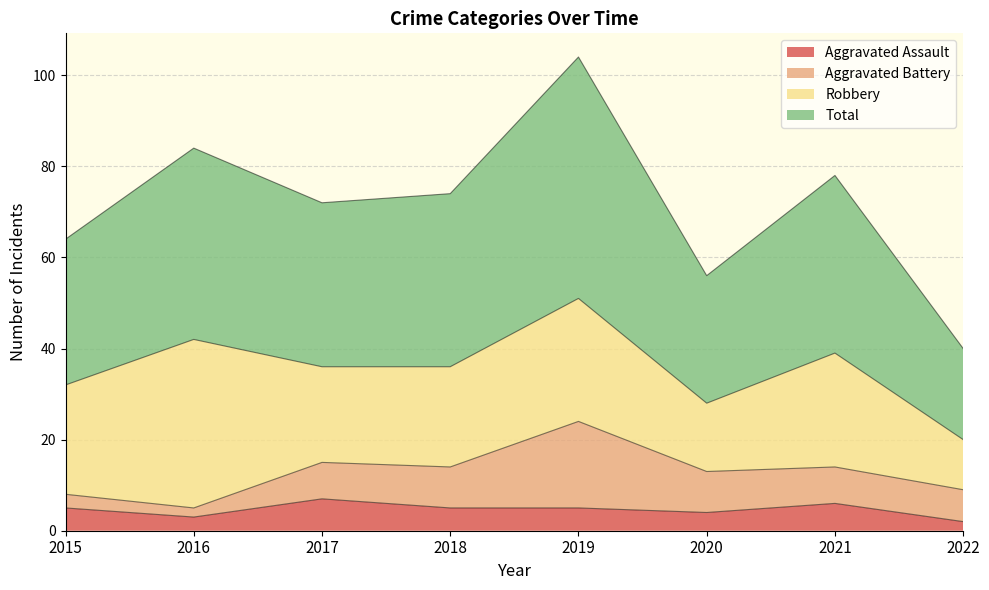

Where is the first local minimum for Aggravated Assault?

2016